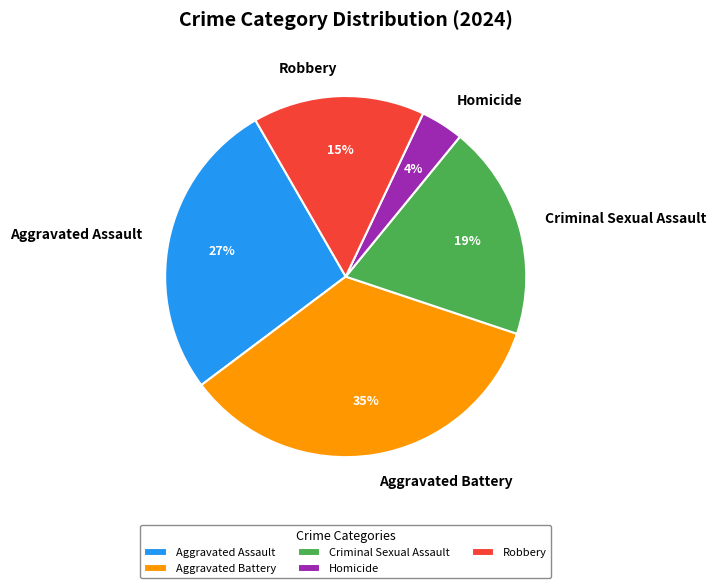

Is the sum of Robbery and Homicide greater than half?

No